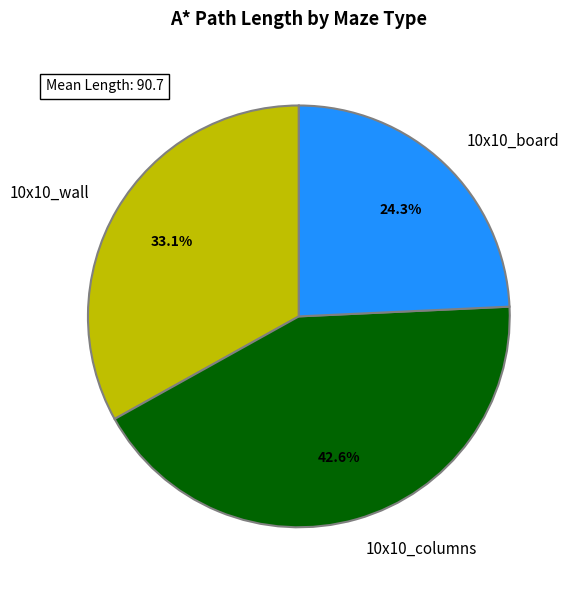

Does 10x10_board represent more than half of the total?

No